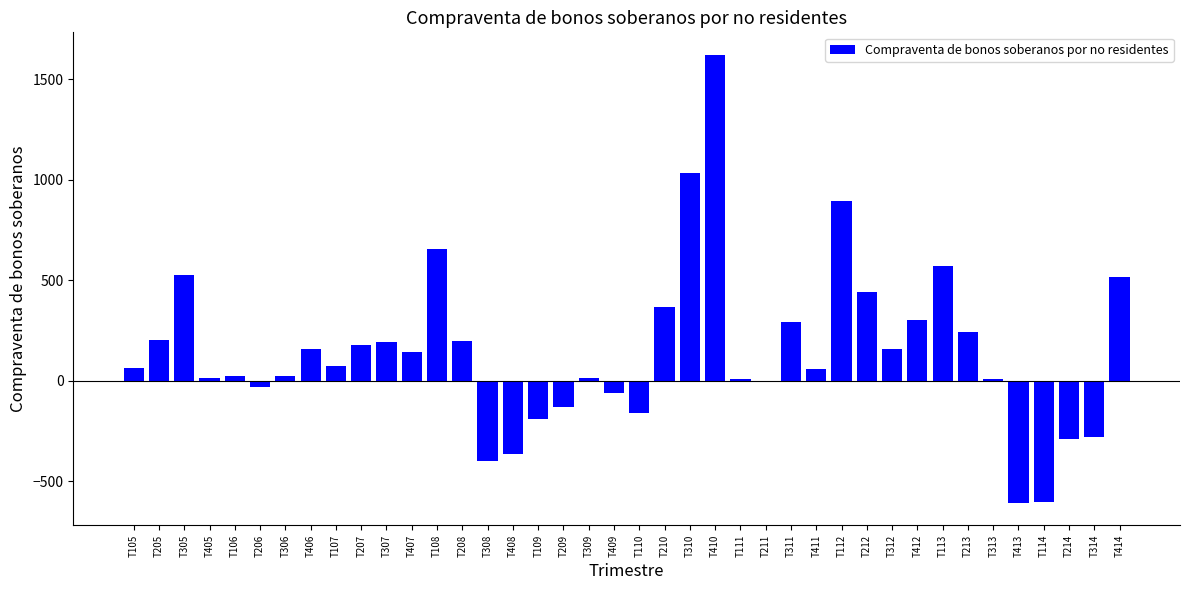

Which label corresponds to the largest value in the chart?

T410